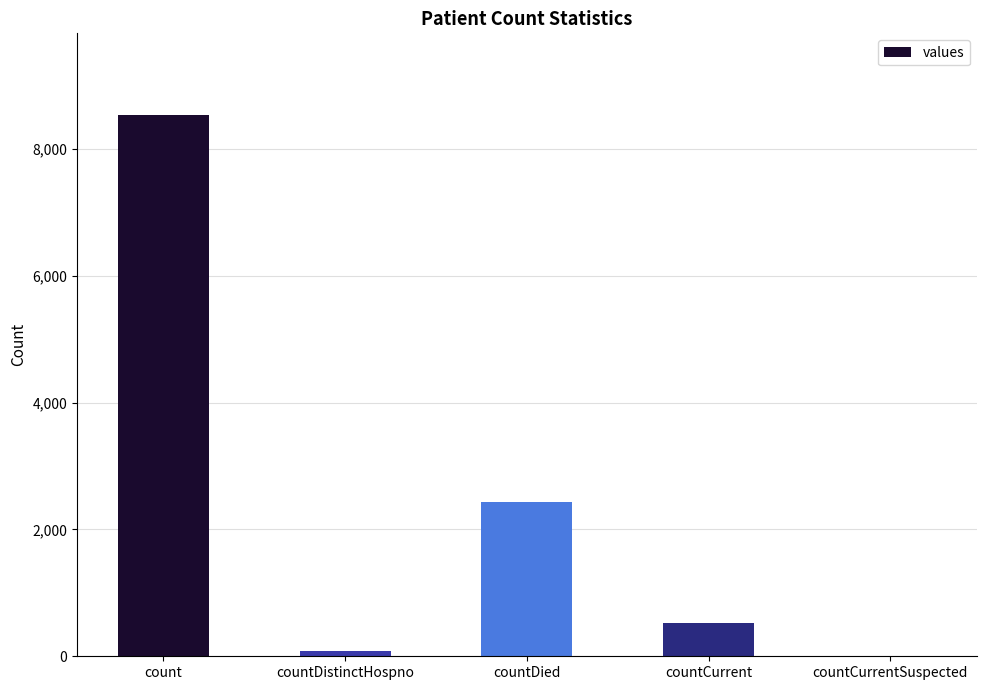

Count the number of data series in this chart.

1